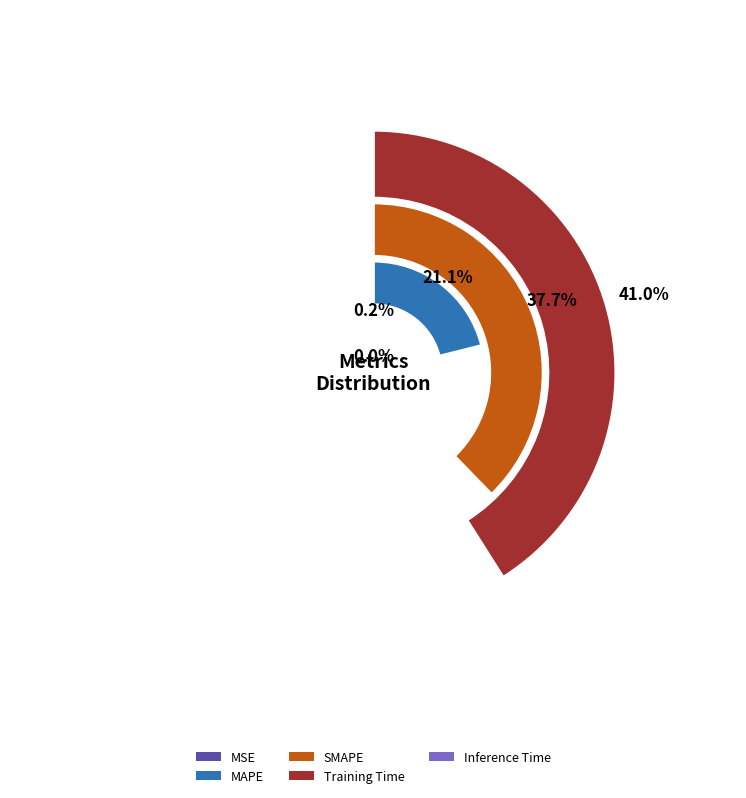

To the nearest percent, what is the average slice percentage?

20%